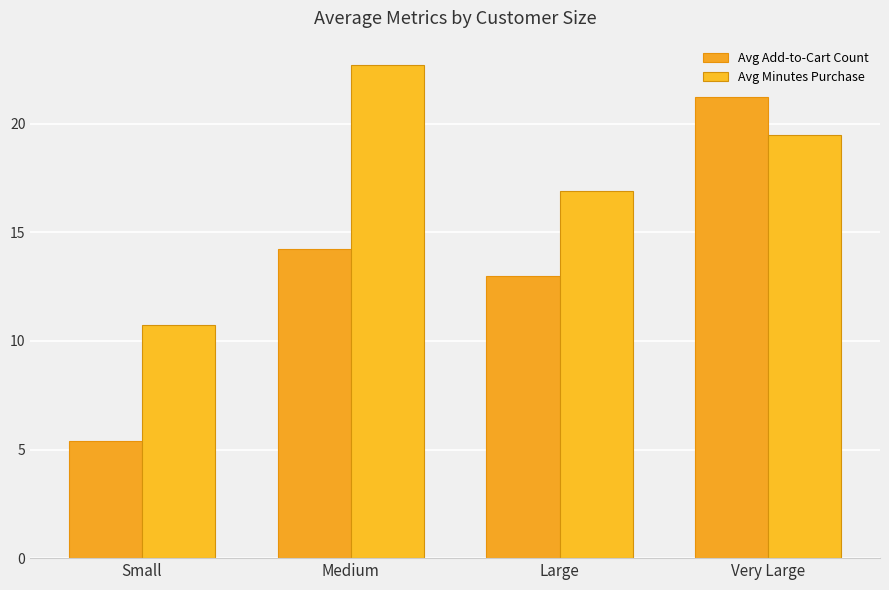

What is the sum of all Avg Add-to-Cart Count values?

53.9